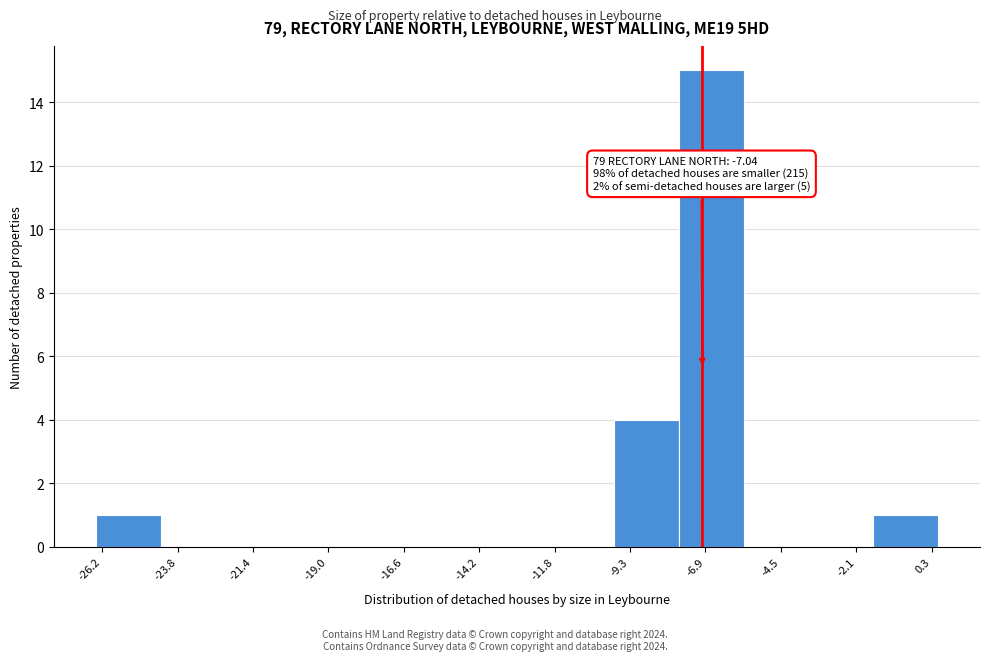

Over which range of the x-axis is the bar tallest?

-8.0 to -5.5